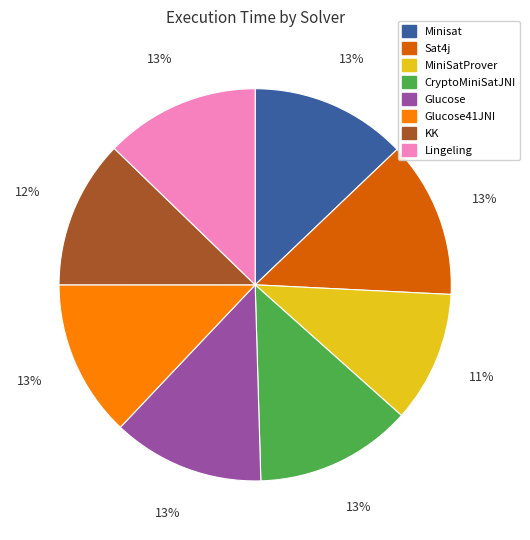

What percentage is the Lingeling slice, to the nearest percent?

13%